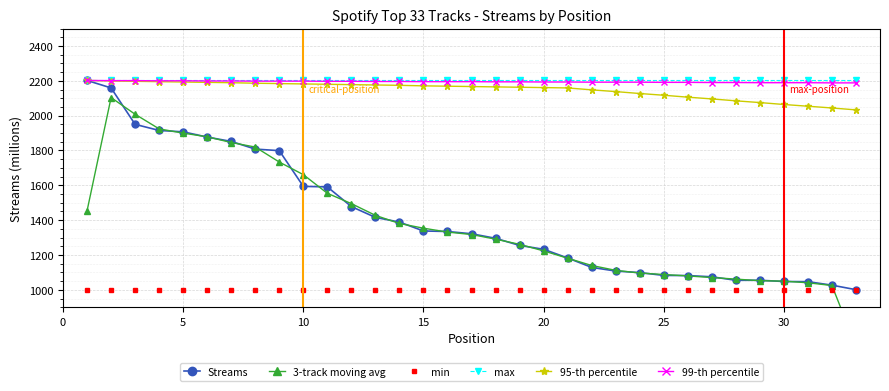

How many lines are shown in the chart?

6